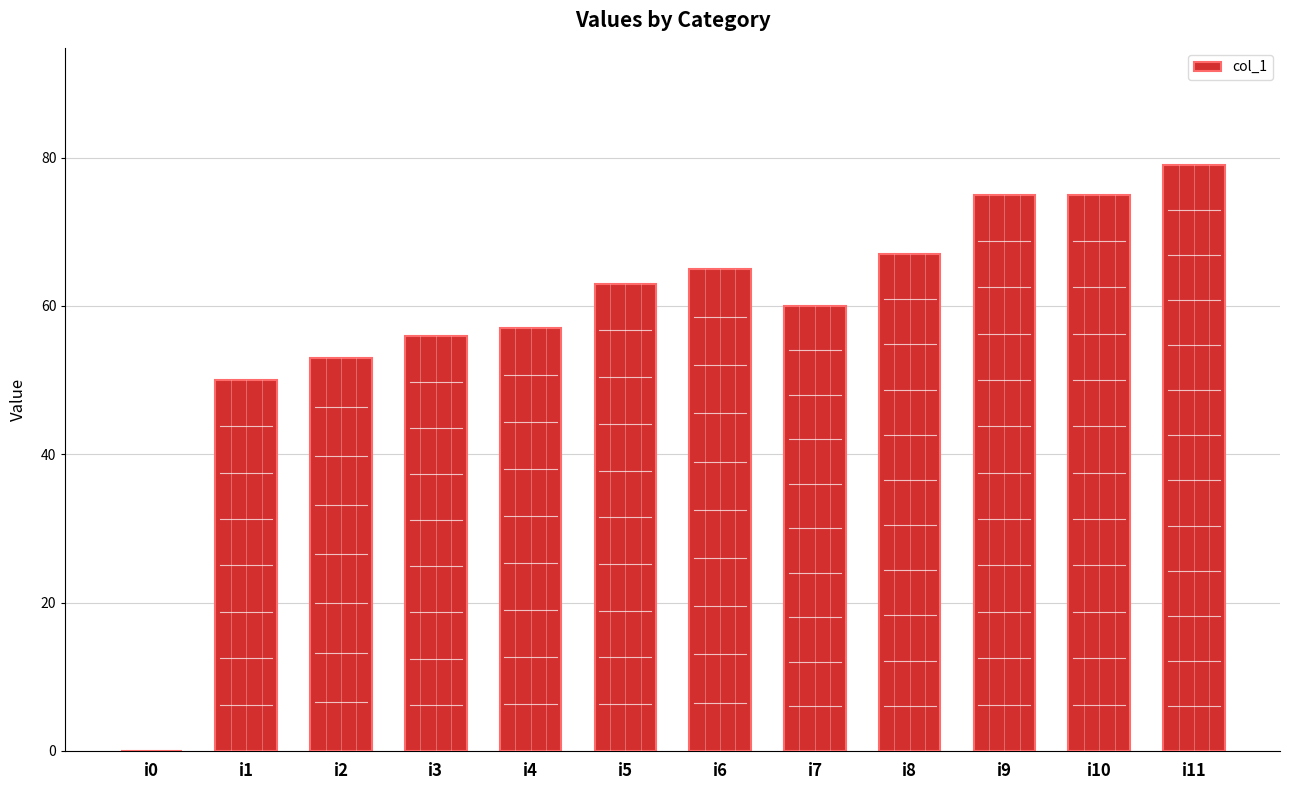

What is the sum of the values at i11 and i8?

146